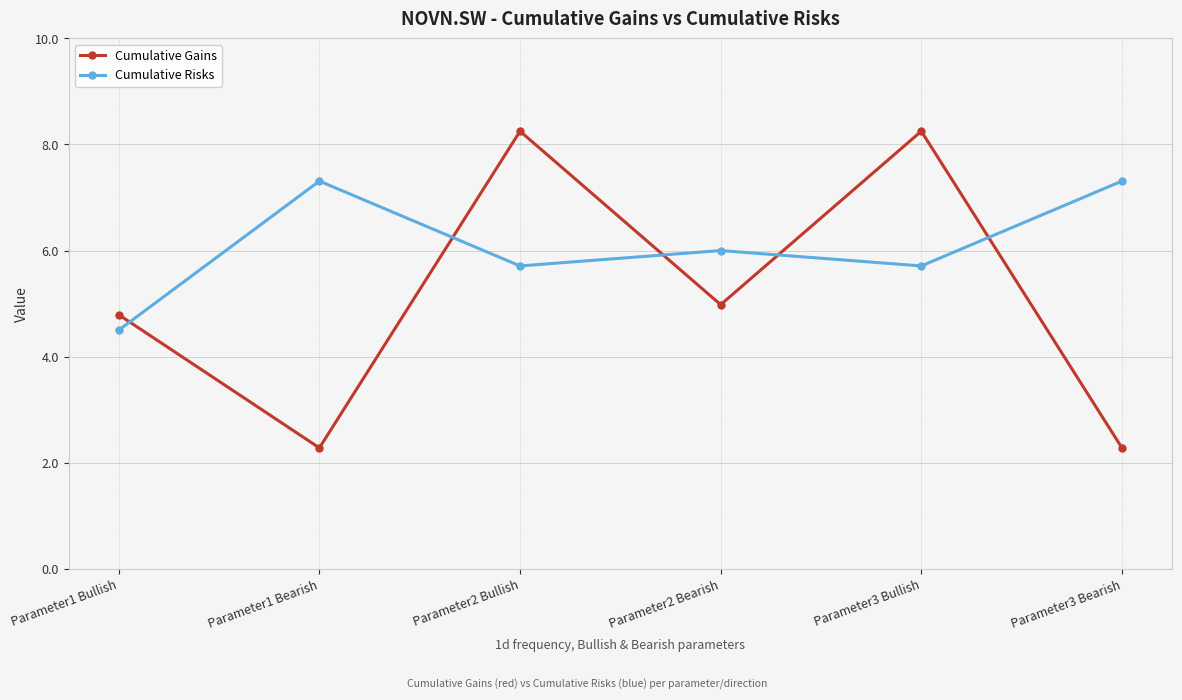

What is the difference between the highest and lowest values at Parameter3 Bullish?

2.5